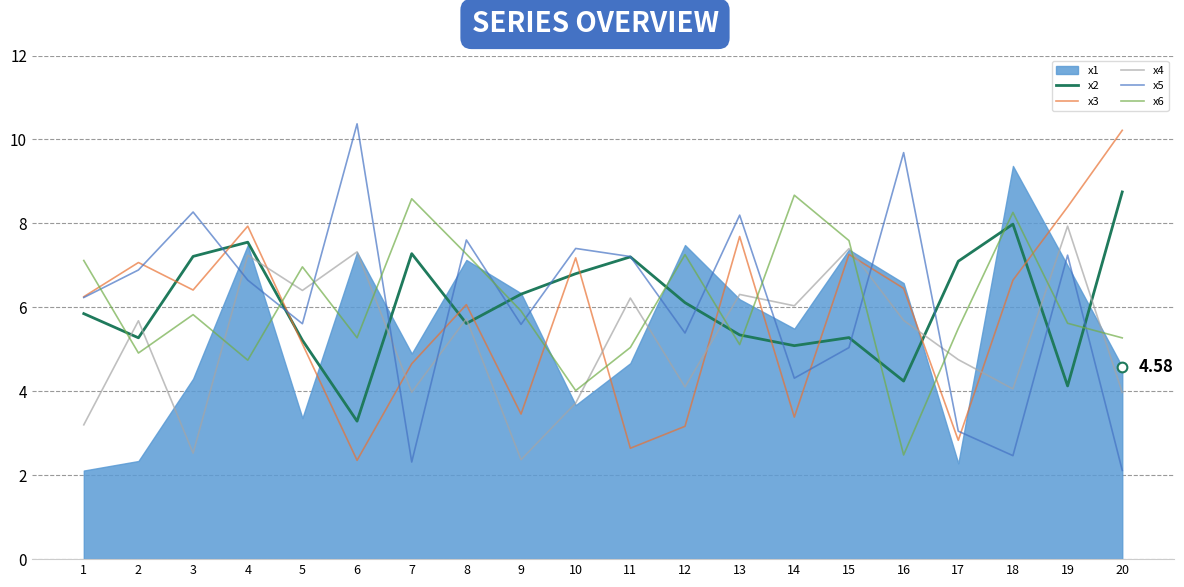

What is the value of the x5 point at the 11th from the left?

7.2